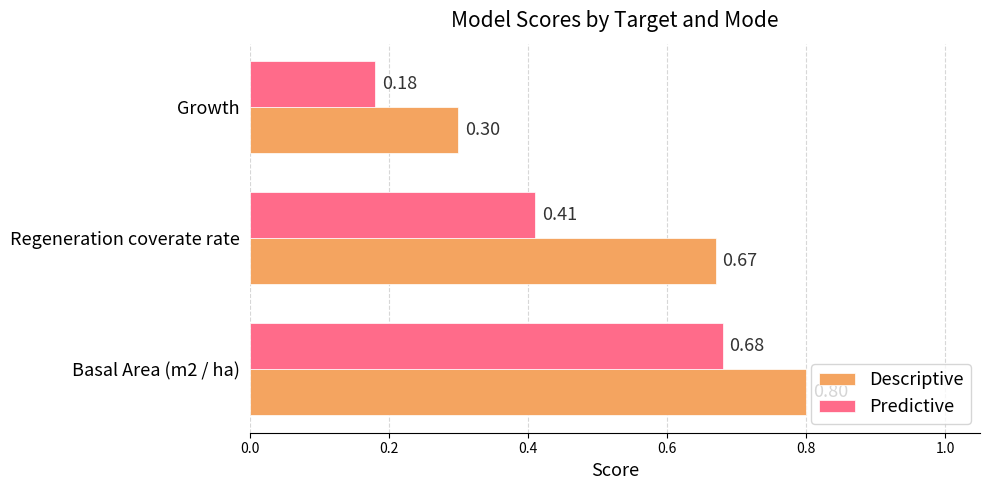

Where is Descriptive nearest to the value 0?

Growth